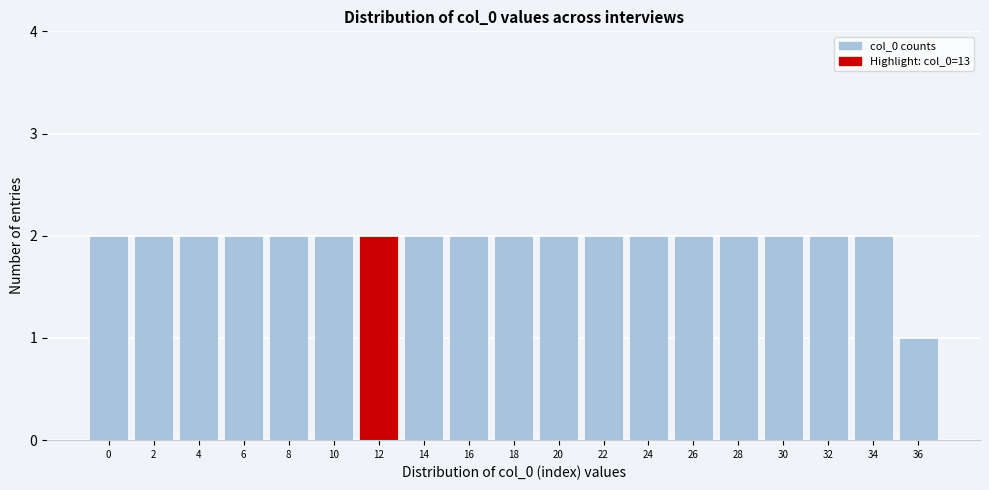

Reading left to right, what are all the values shown in this chart?

0=2	2=2	4=2	6=2	8=2	10=2	12=2	14=2	16=2	18=2	20=2	22=2	24=2	26=2	28=2	30=2	32=2	34=2	36=1